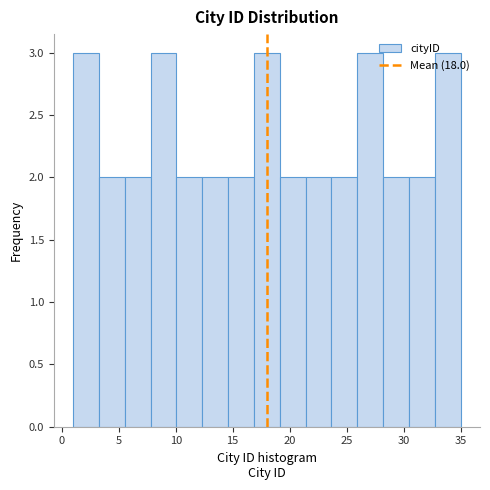

Reading left to right, transcribe this chart: for each bar, give the range it covers on the x-axis and its height. Neither the bar edges nor the heights are printed on the chart, so give them approximately, as read against the axes.

1.0 to 3.5: 3
3.5 to 5.5: 2
5.5 to 8.0: 2
8.0 to 10.0: 3
10.0 to 12.5: 2
12.5 to 14.5: 2
14.5 to 17.0: 2
17.0 to 19.0: 3
19.0 to 21.5: 2
21.5 to 23.5: 2
23.5 to 26.0: 2
26.0 to 28.0: 3
28.0 to 30.5: 2
30.5 to 32.5: 2
32.5 to 35.0: 3